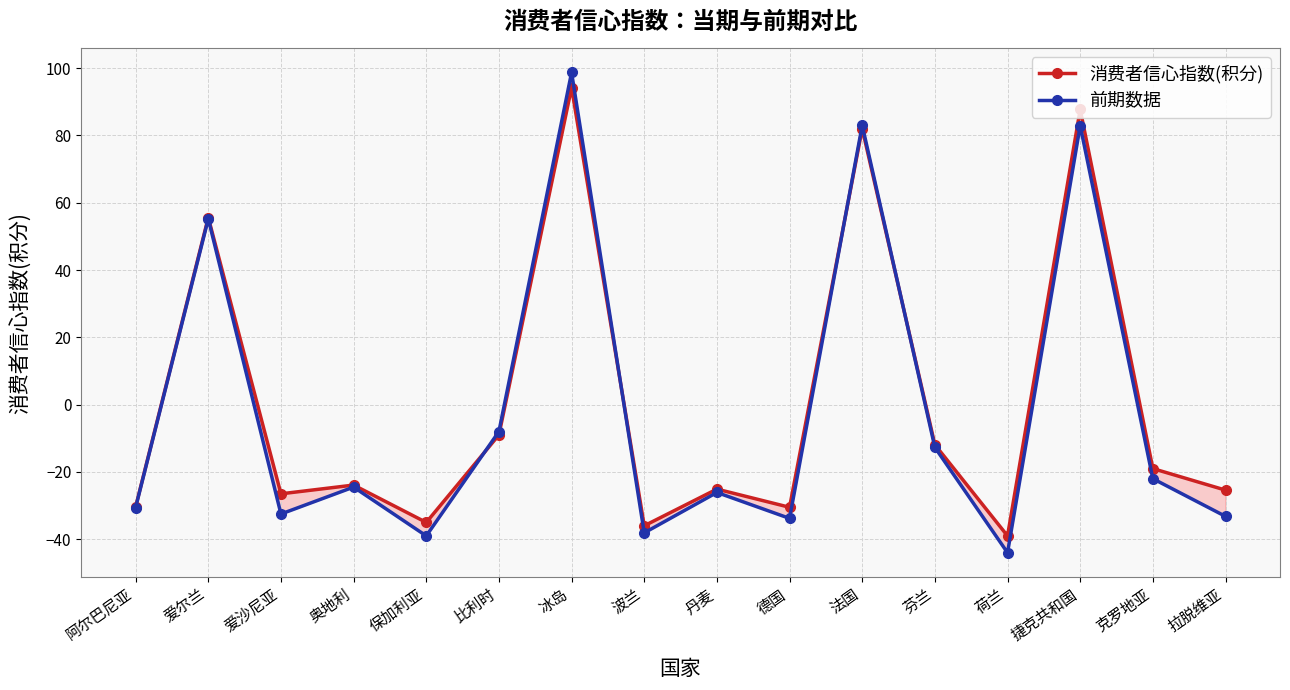

What is the difference between the 前期数据 values at 冰岛 and 阿尔巴尼亚?

129.3